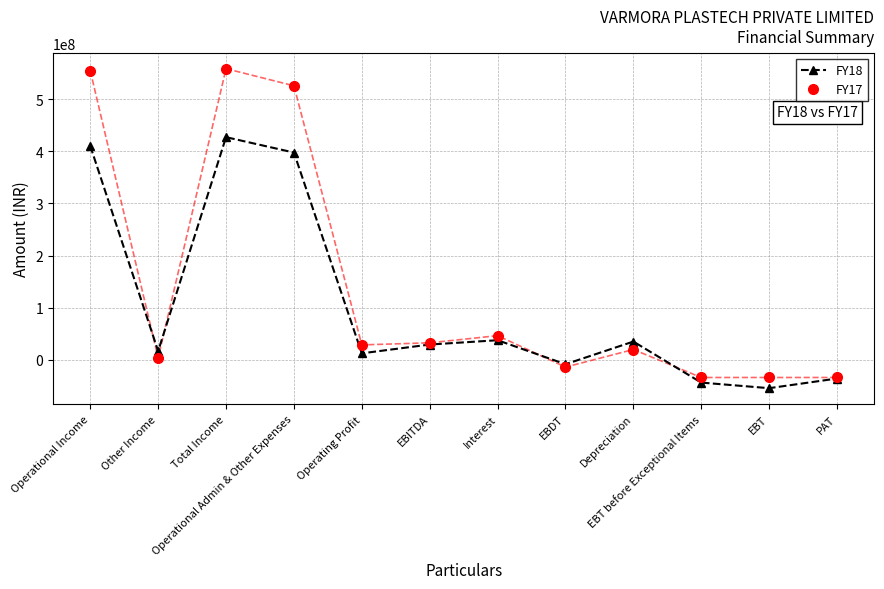

How many lines are shown in the chart?

2